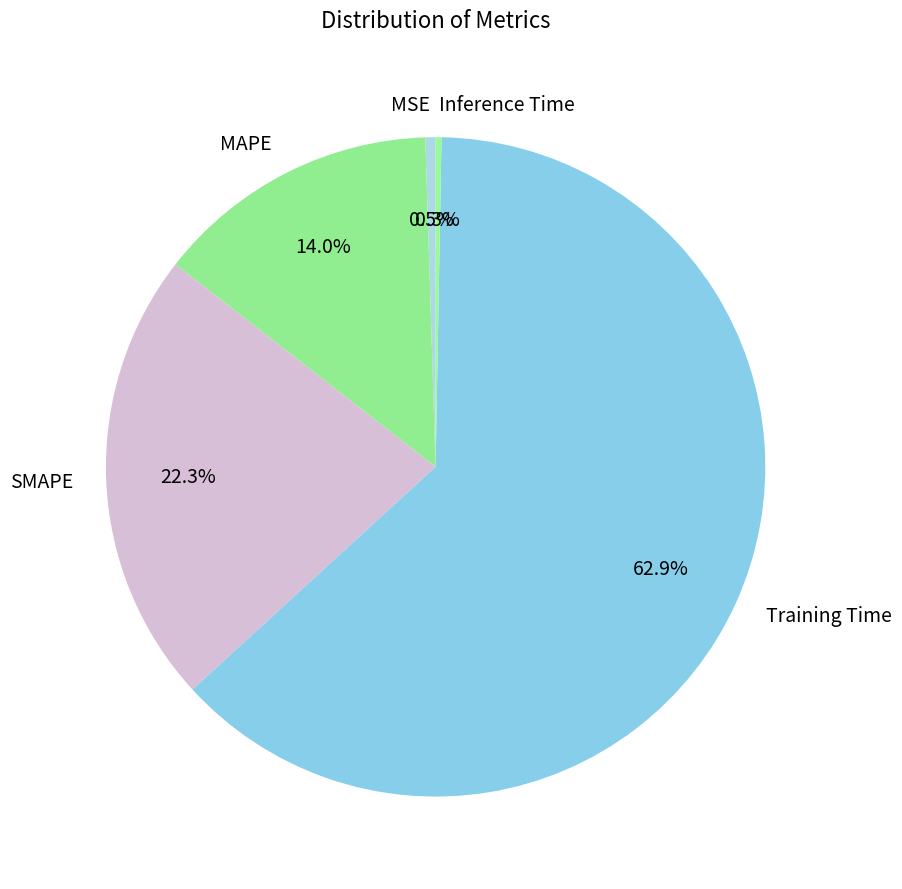

What is the total percentage of MAPE and Inference Time?

14.3%